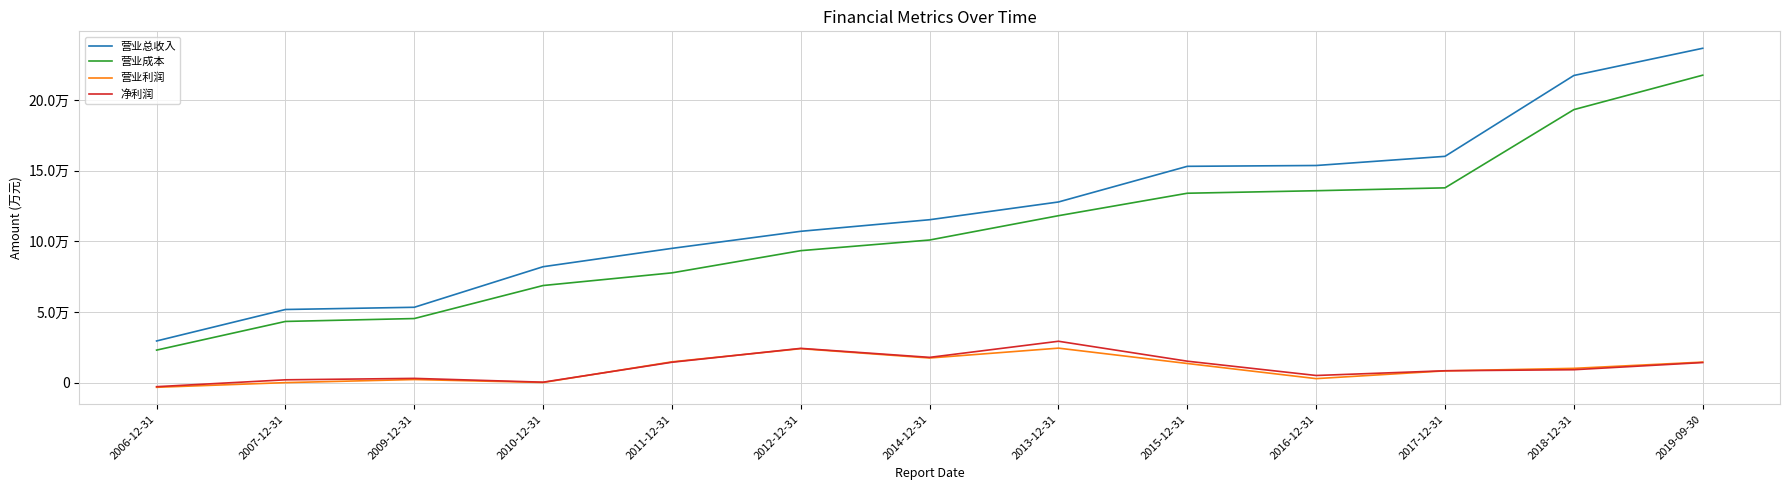

True or false: 营业成本 and 净利润 cross at least once.

False